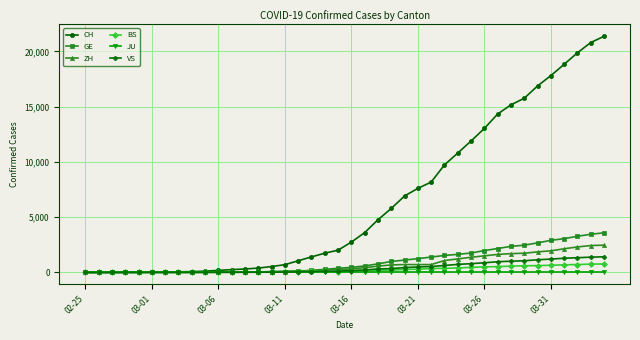

What is the greatest value displayed?

21367